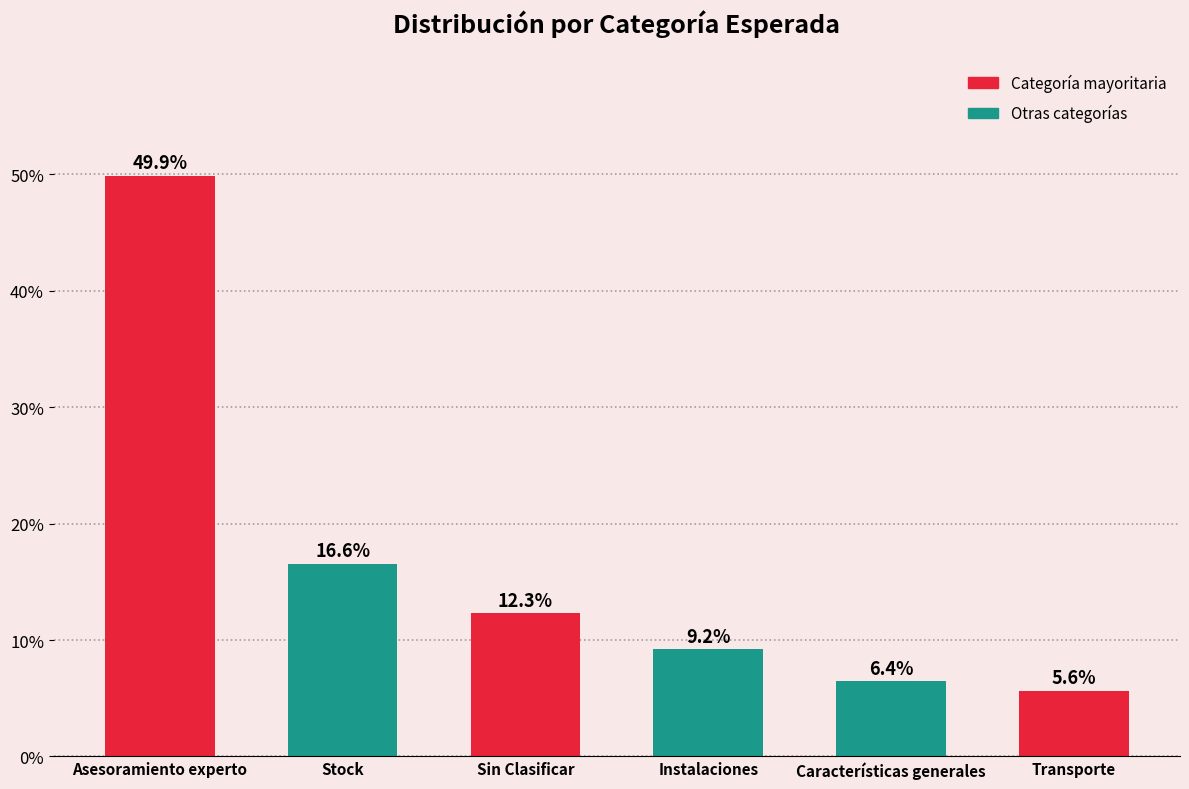

Which category has the highest value across all series?

Asesoramiento experto